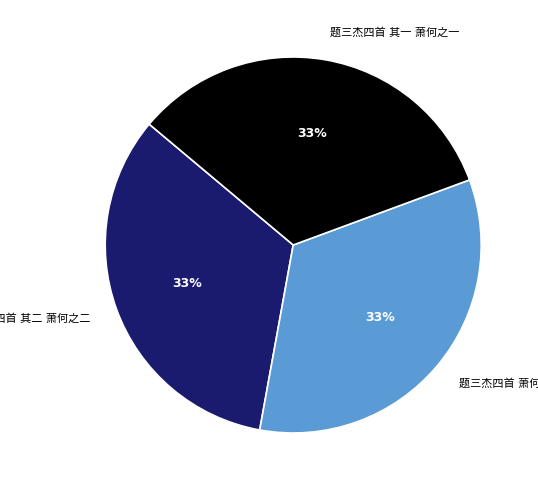

Does any single category account for the majority?

No